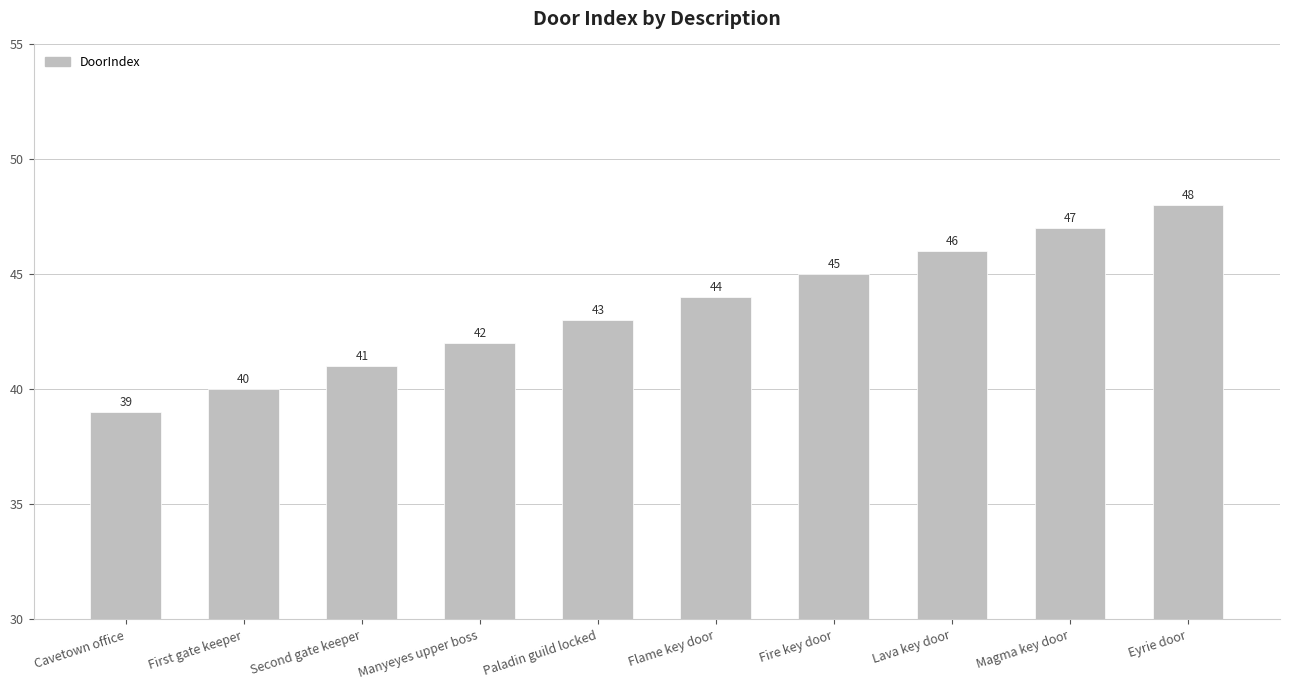

Which has a higher value, Cavetown office or Eyrie door?

Eyrie door